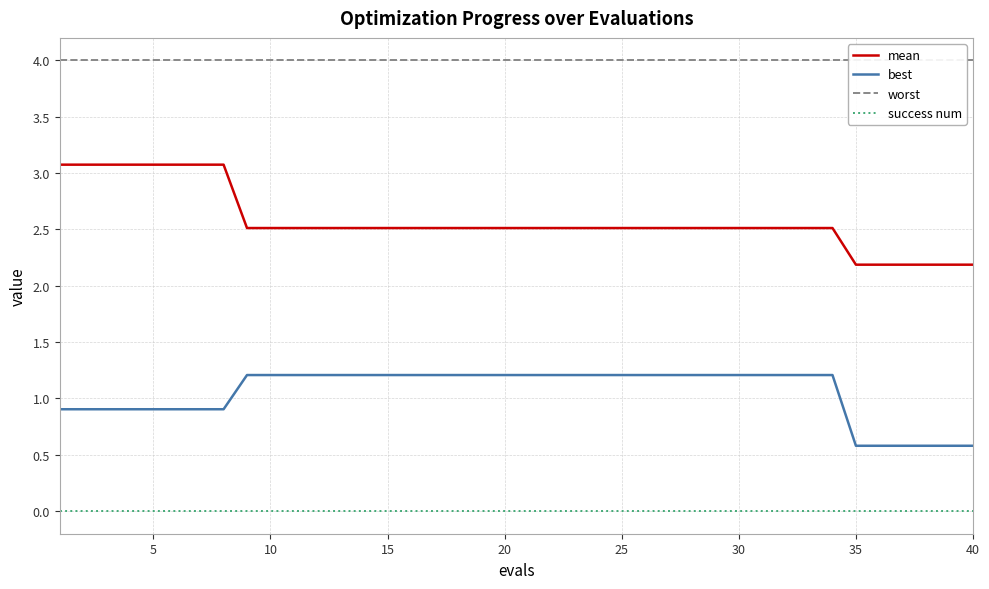

Count the number of data series in this chart.

4